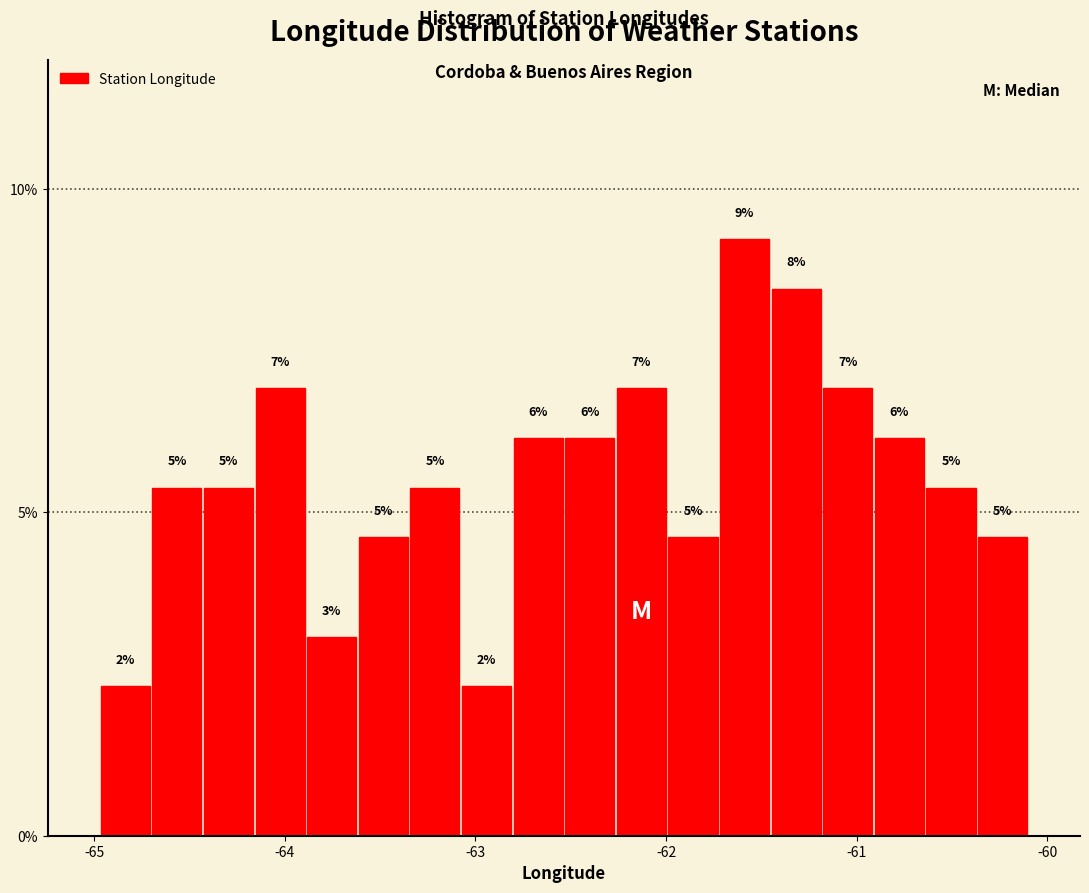

Read against the x-axis, roughly where is the centre of the tallest bar?

-61.6